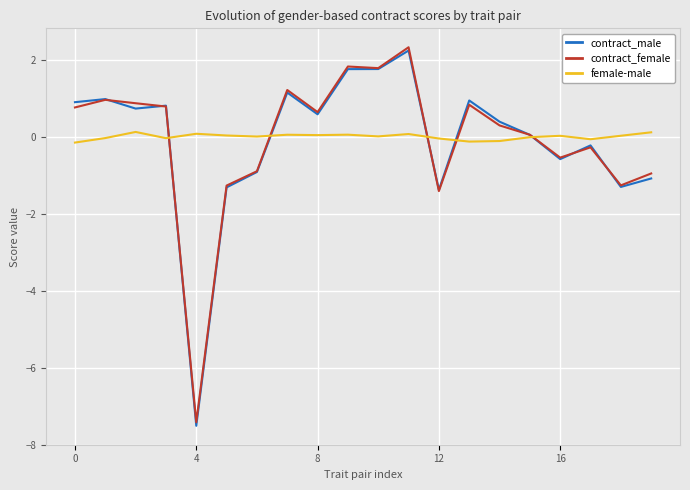

What is the difference between the second highest and minimum values in the contract_male series?

9.3